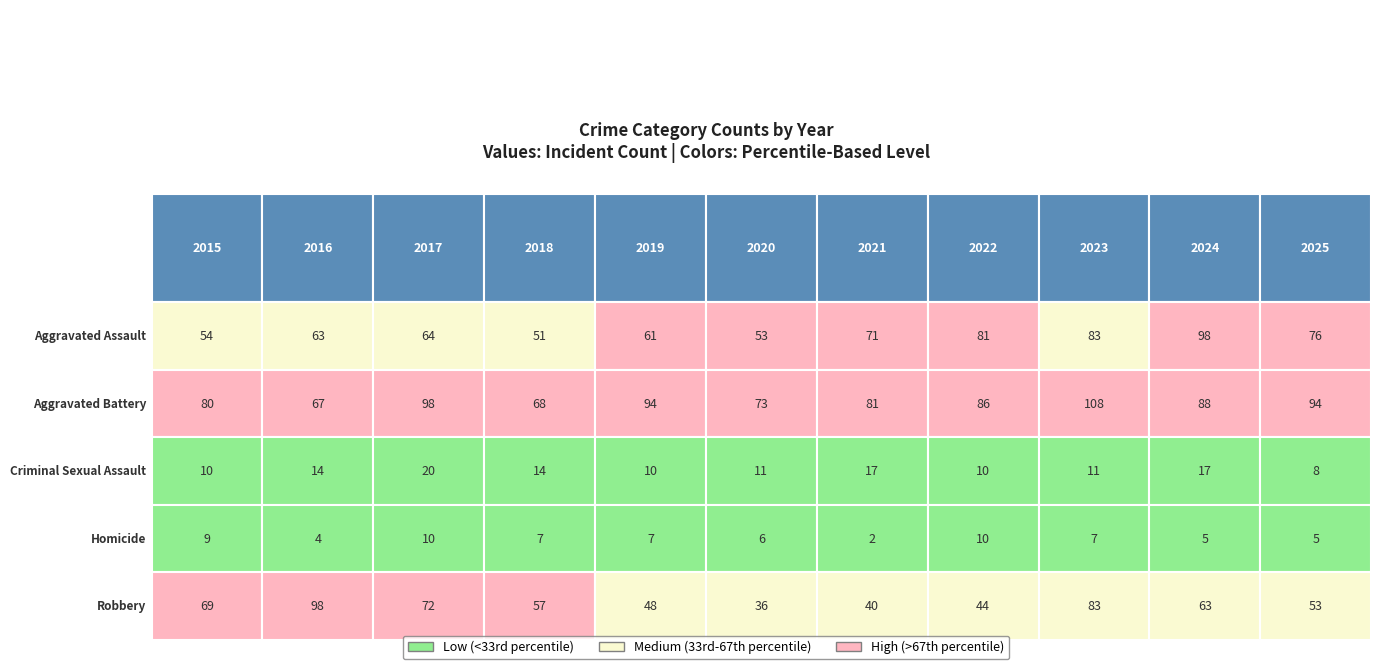

Read the Homicide value at 2020.

6